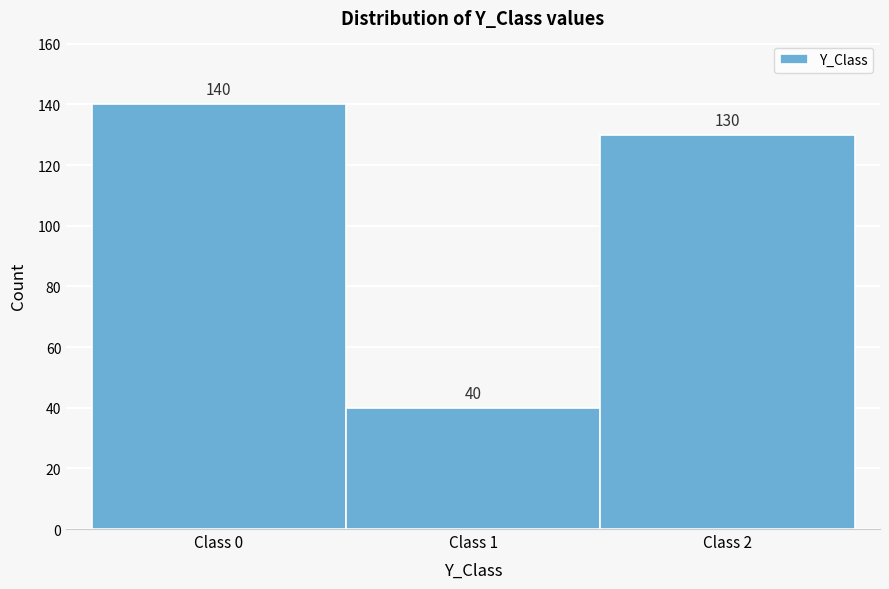

Reading left to right, transcribe this chart: for each bar, give the range it covers on the x-axis and its height.

-0.5 to 0.5: 140
0.5 to 1.5: 40
1.5 to 2.5: 130